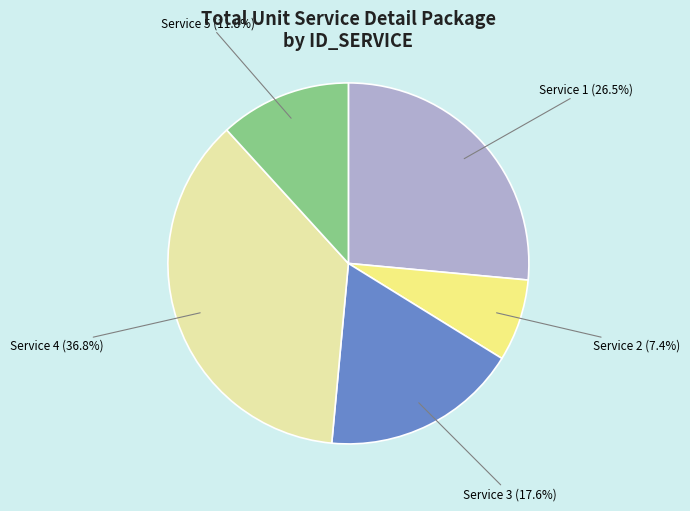

What percentage is the Service 2 slice, to the nearest percent?

7%